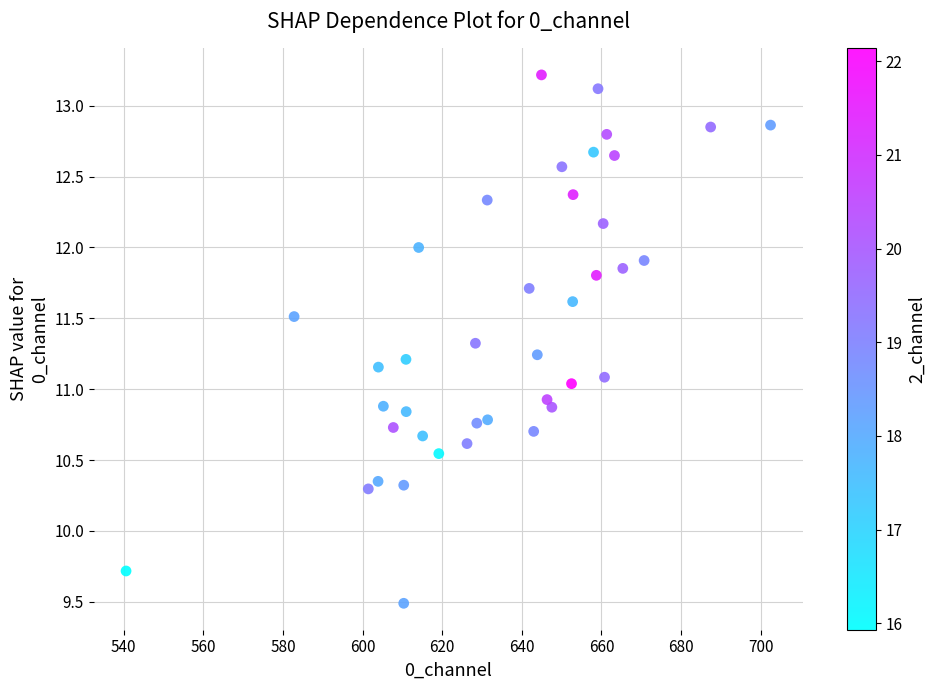

What is the range of X values (max minus min)?

161.9